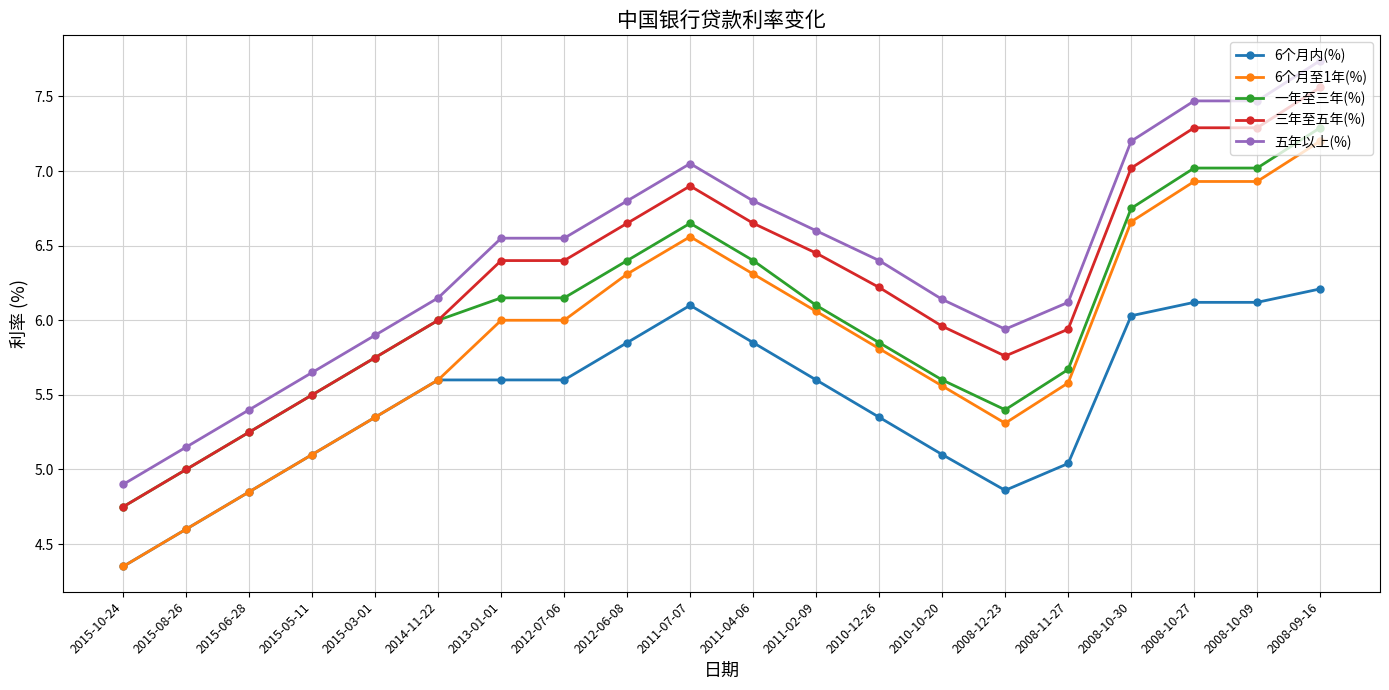

What position from the left is 2008-11-27?

16